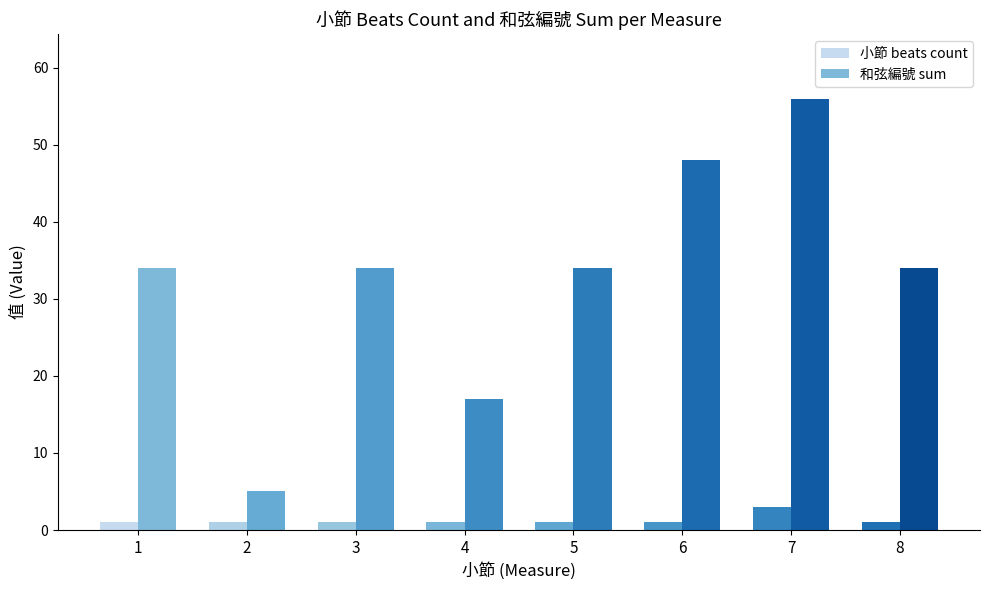

What is the highest value of the 和弦編號 sum series?

34